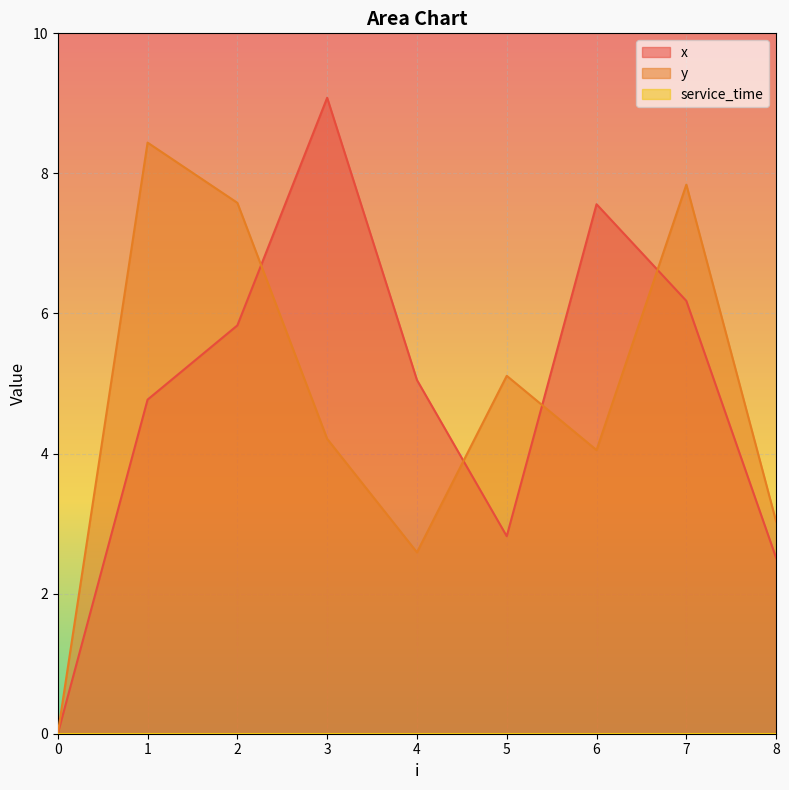

Rank the series at 1 from lowest to highest value.

x, y